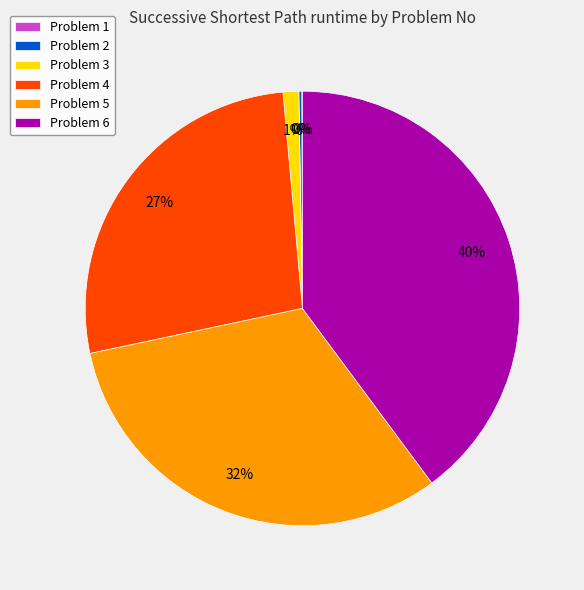

Does any single category account for the majority?

No